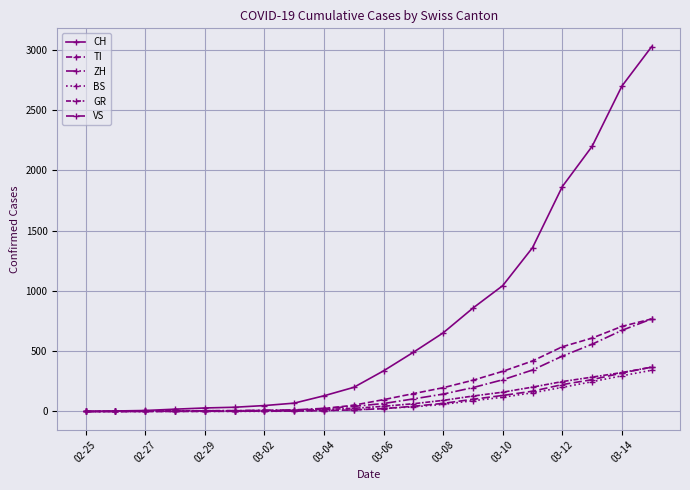

Reading left to right, extract all data points from this chart.

CH: 0	4	8	19	29	35	49	69	130	200	337	491	652	858	1044	1359	1866	2200	2700	3028
TI: 0	1	1	1	2	2	4	8	24	52	98	148	197	259	333	419	537	609	706	768
ZH: 0	0	2	2	6	7	10	13	26	42	66	104	144	198	263	344	459	558	673	768
BS: 0	0	1	1	1	1	1	3	7	13	26	38	59	89	118	155	200	247	296	342
GR: 0	2	2	6	6	6	9	10	16	26	43	64	92	128	160	202	248	285	323	368
VS: 0	0	0	1	1	2	3	3	7	13	23	43	67	101	133	168	223	264	319	368